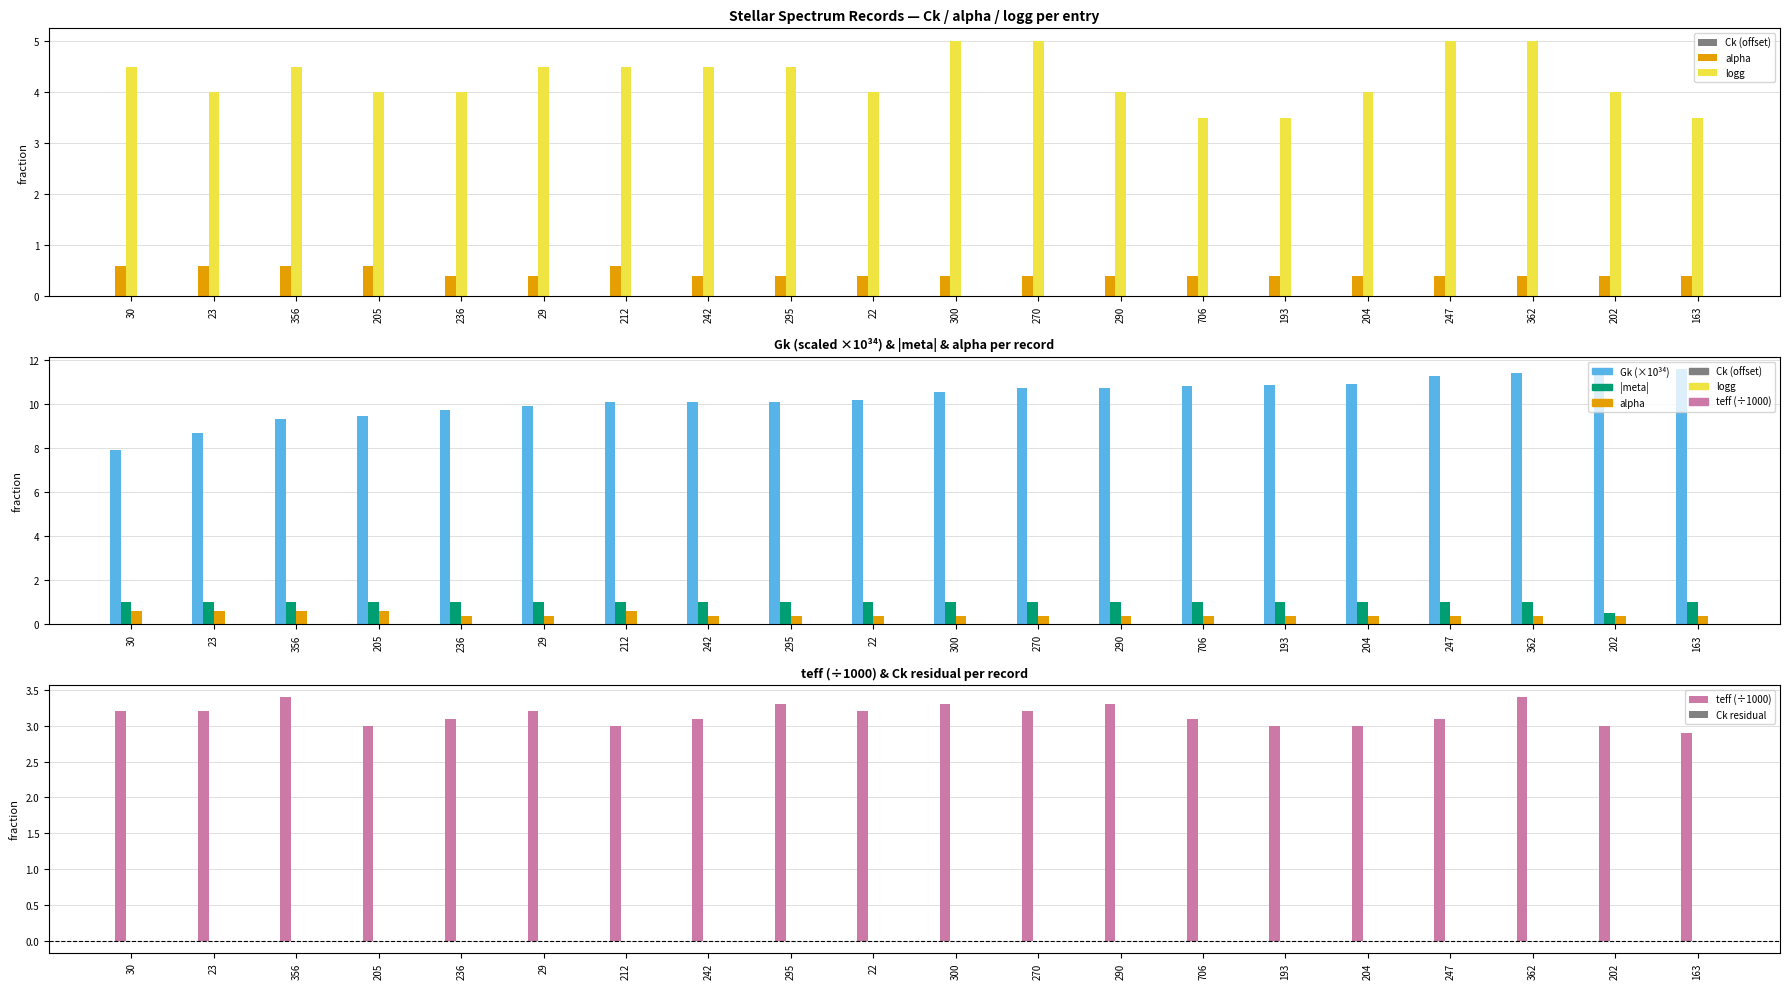

At how many categories does at least one series exceed 6?

20